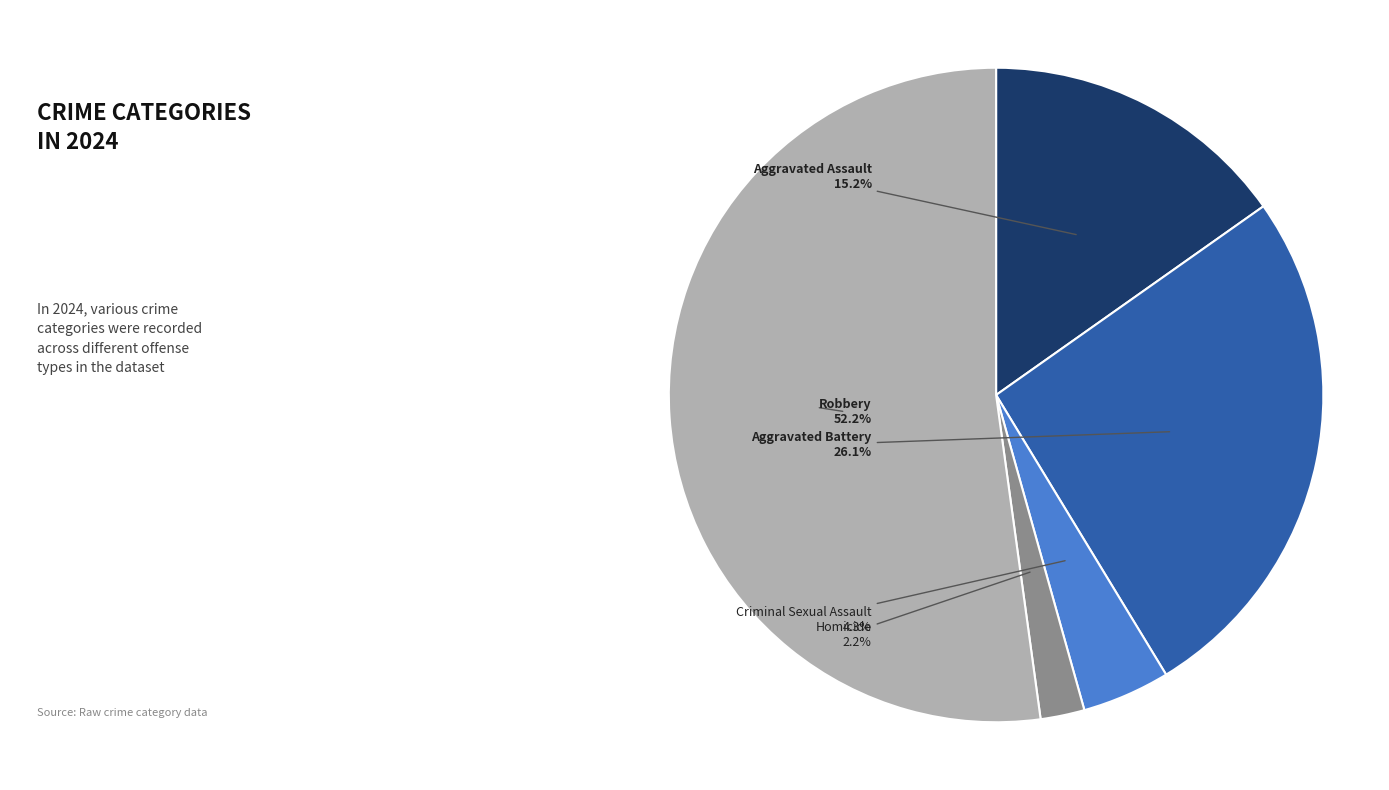

Is there any slice that represents more than half of the pie?

Yes